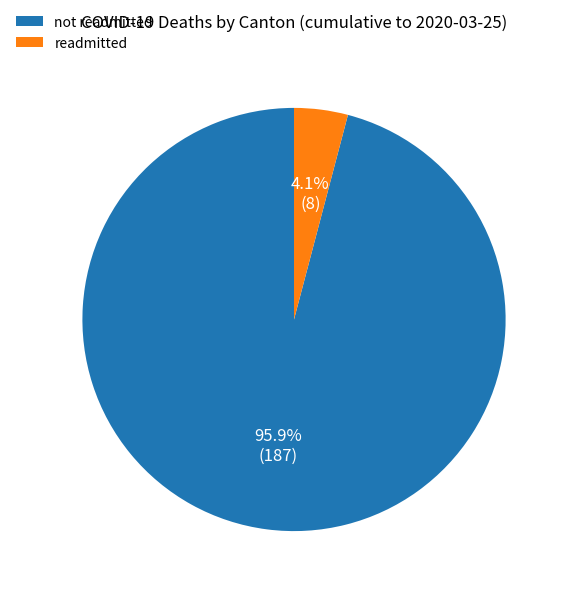

Rank the categories by value from highest to lowest.

not readmitted, readmitted